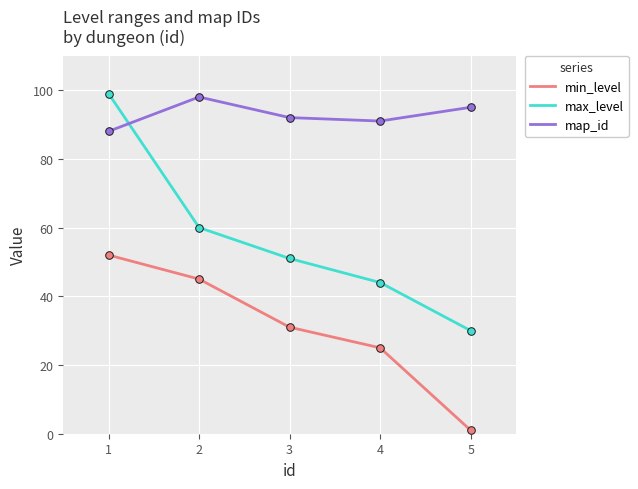

Which series has the largest total across all categories?

map_id